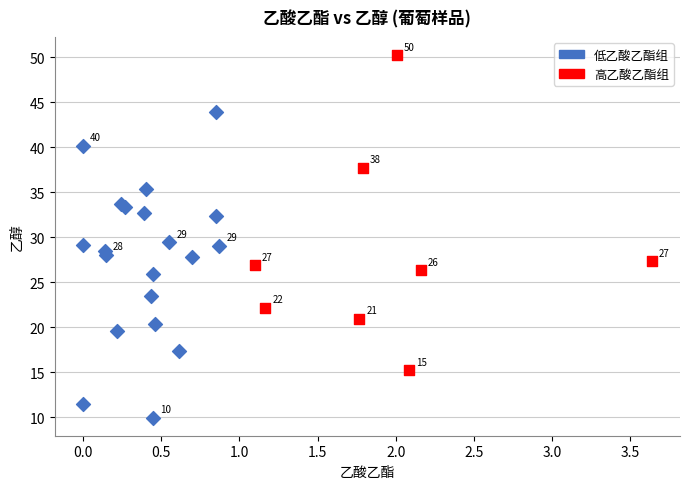

Which series contains the highest Y value?

高乙酸乙酯组